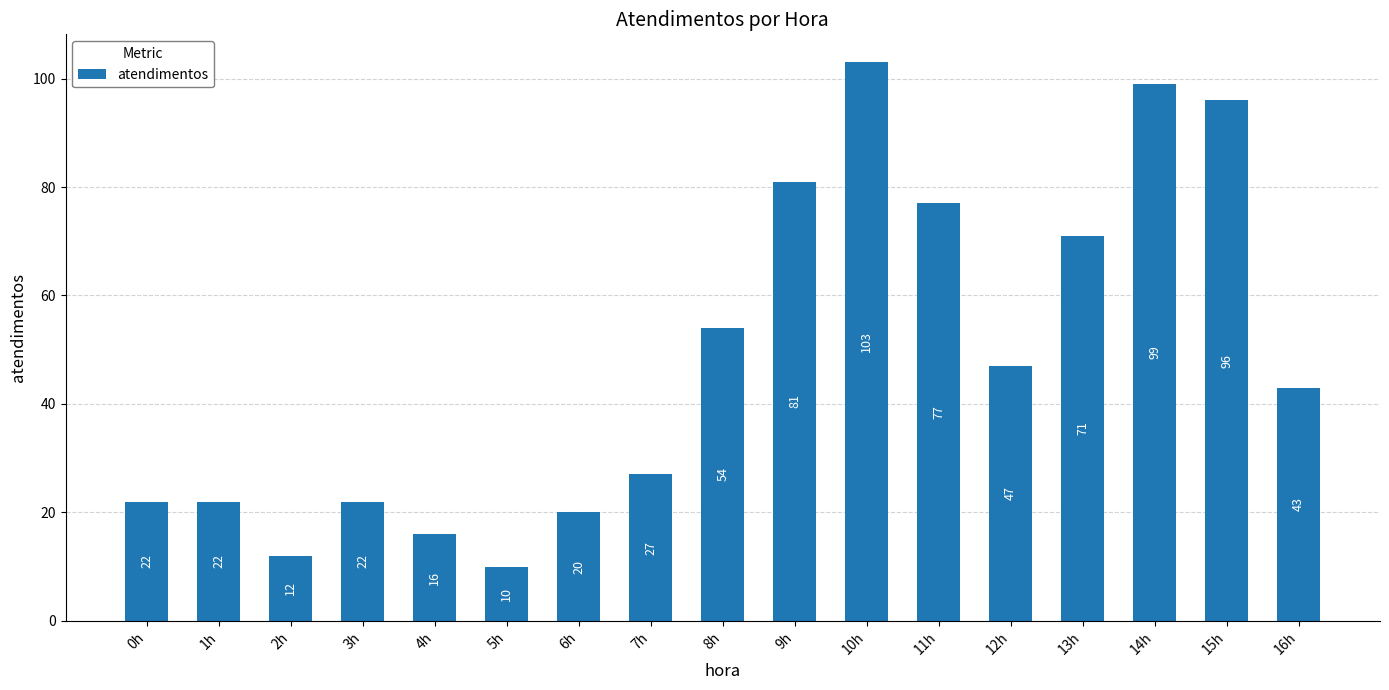

What is the ratio of the value at 15h to the value at 8h?

1.8